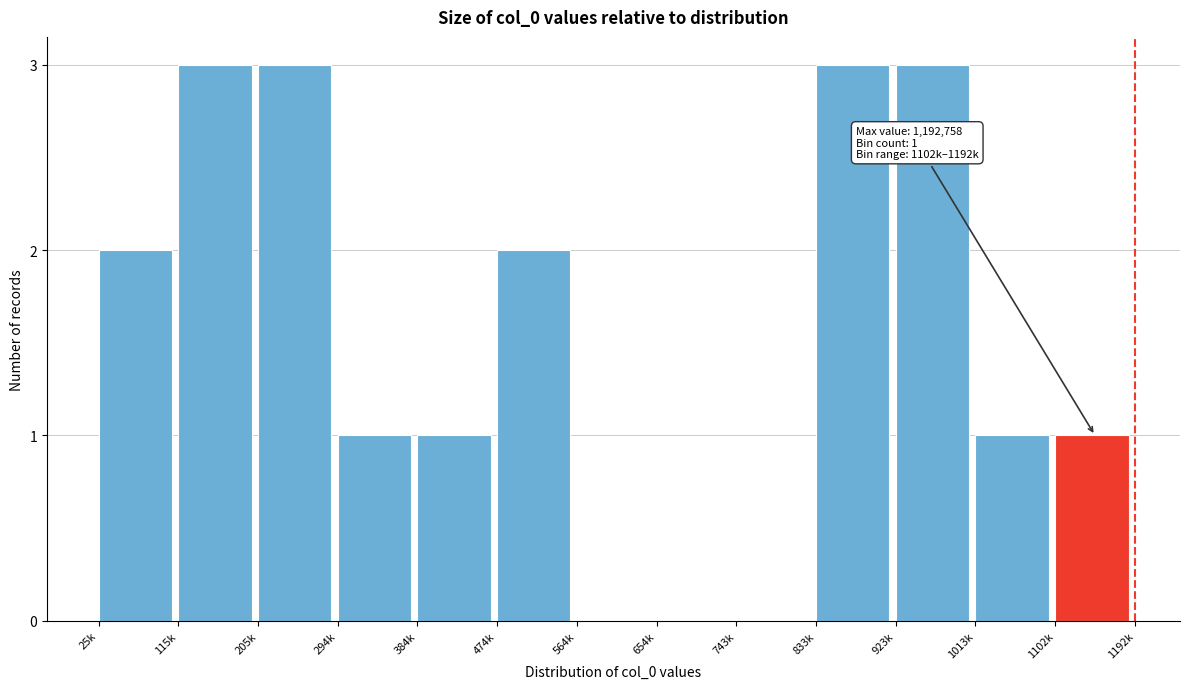

Reading left to right, list all the values displayed in this chart.

25k=2	115k=3	205k=3	294k=1	384k=1	474k=2	564k=0	654k=0	743k=0	833k=3	923k=3	1013k=1	1102k=1